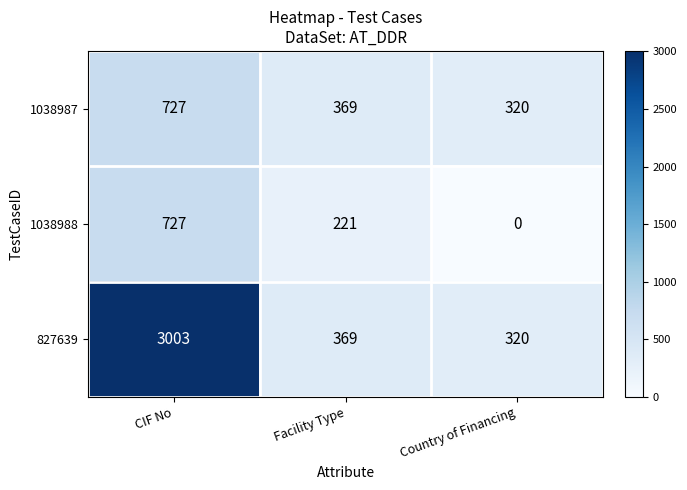

What is the difference between the highest and lowest values at Country of Financing?

320